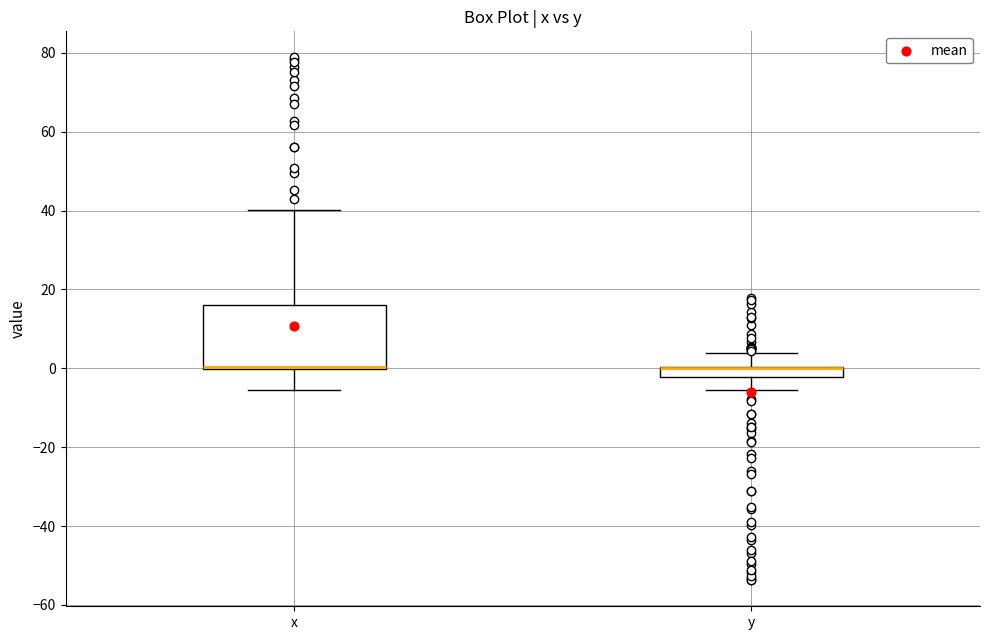

Which box is the tallest, from its lower edge to its upper edge?

x